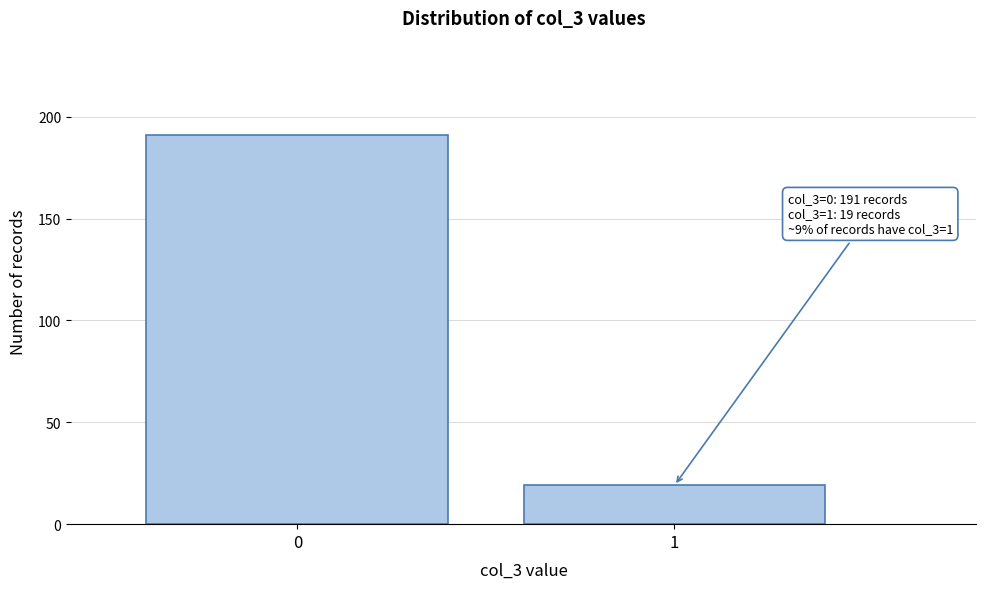

Reading left to right, what are all the values shown in this chart?

0=191	1=19